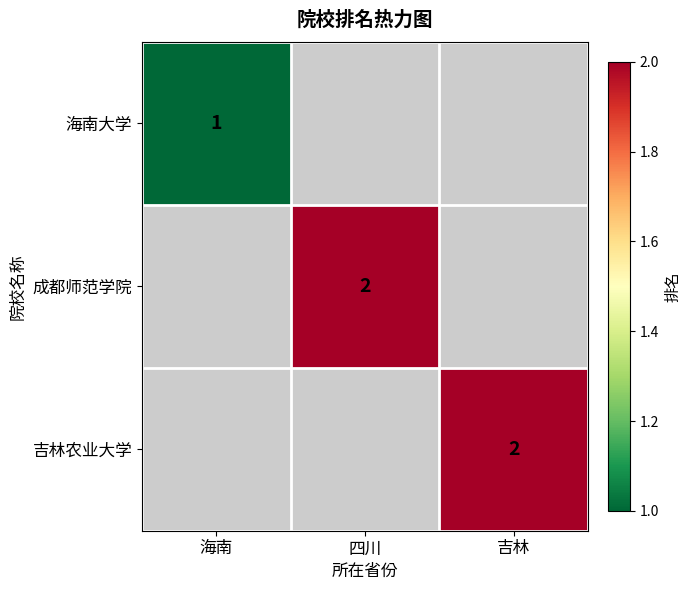

How many distinct data groups are displayed?

3